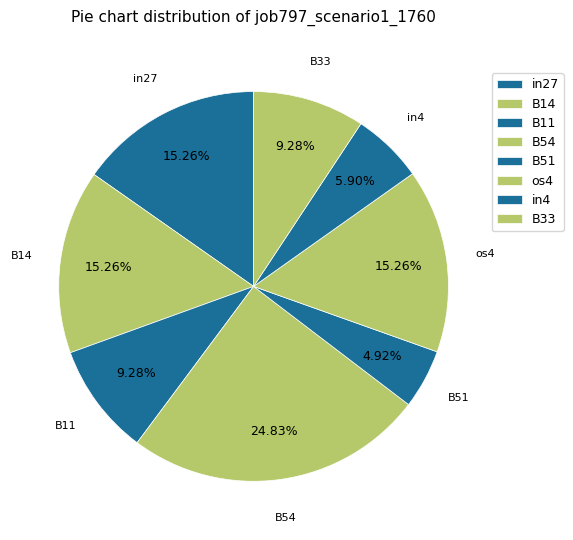

True or false: B51 accounts for 5% of the total.

True